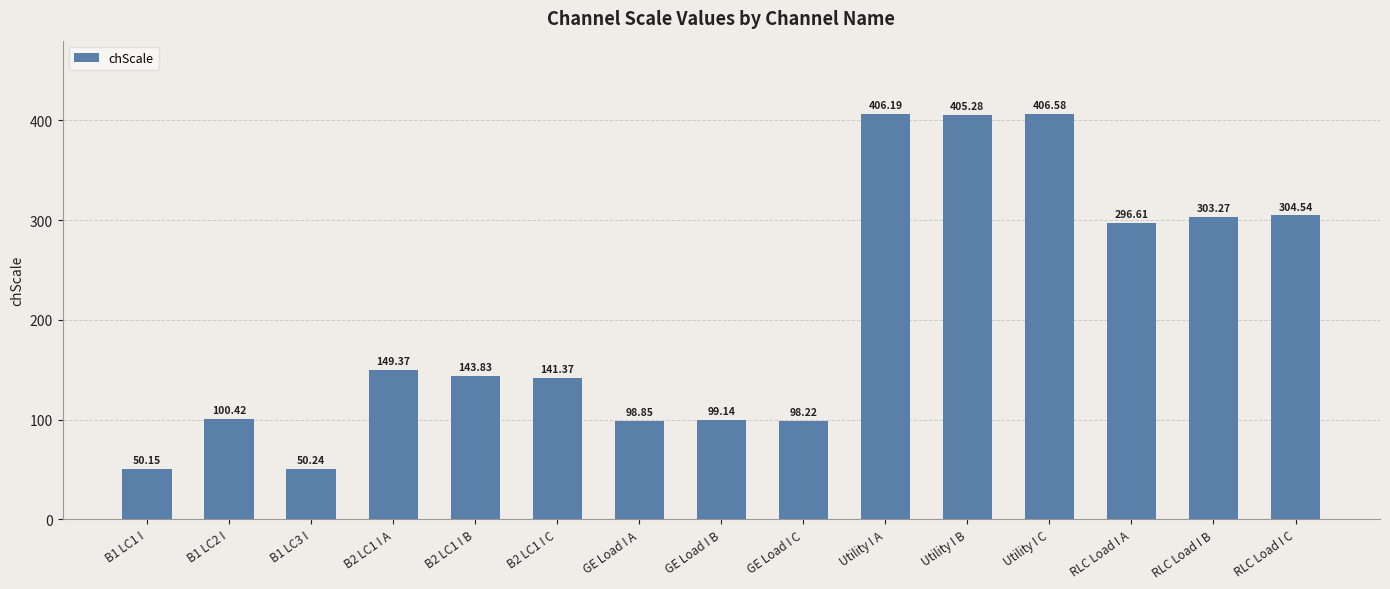

What is the sum of all values?

3054.1